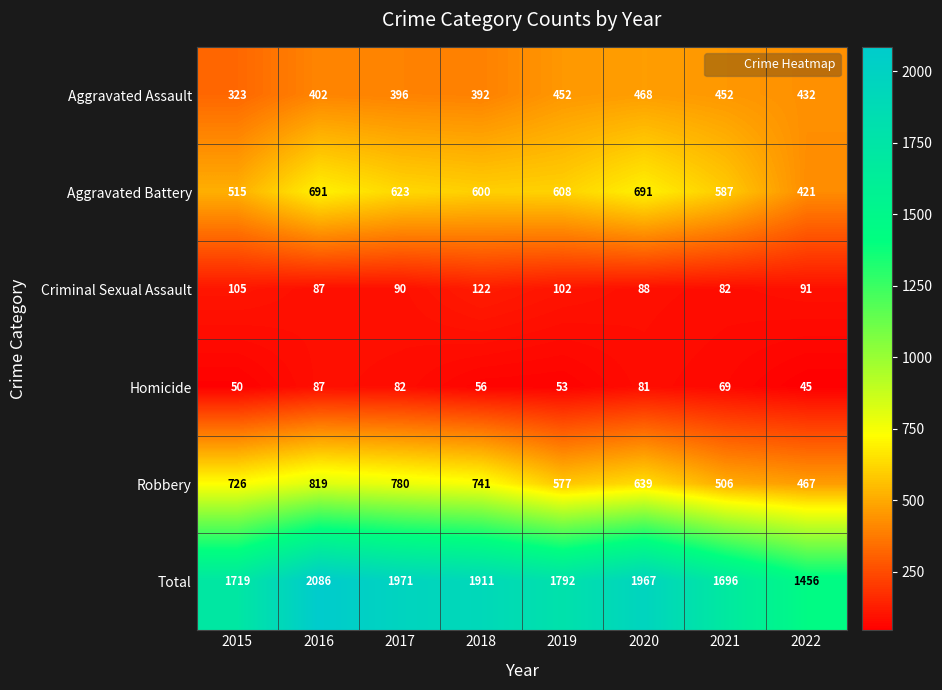

Which category has the lowest value in the Homicide series?

2022